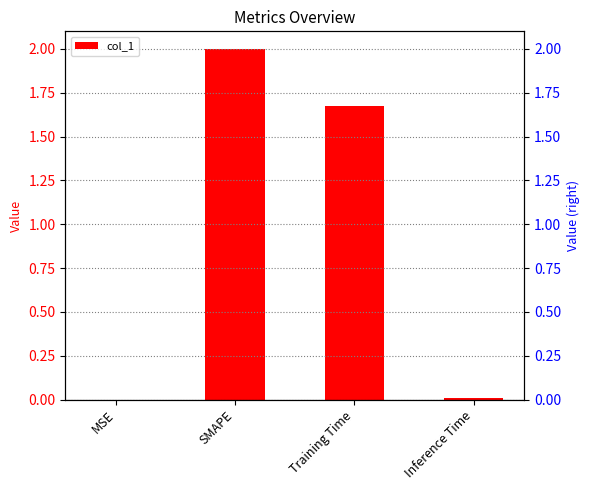

At which category does the chart reach its minimum across all series?

MSE